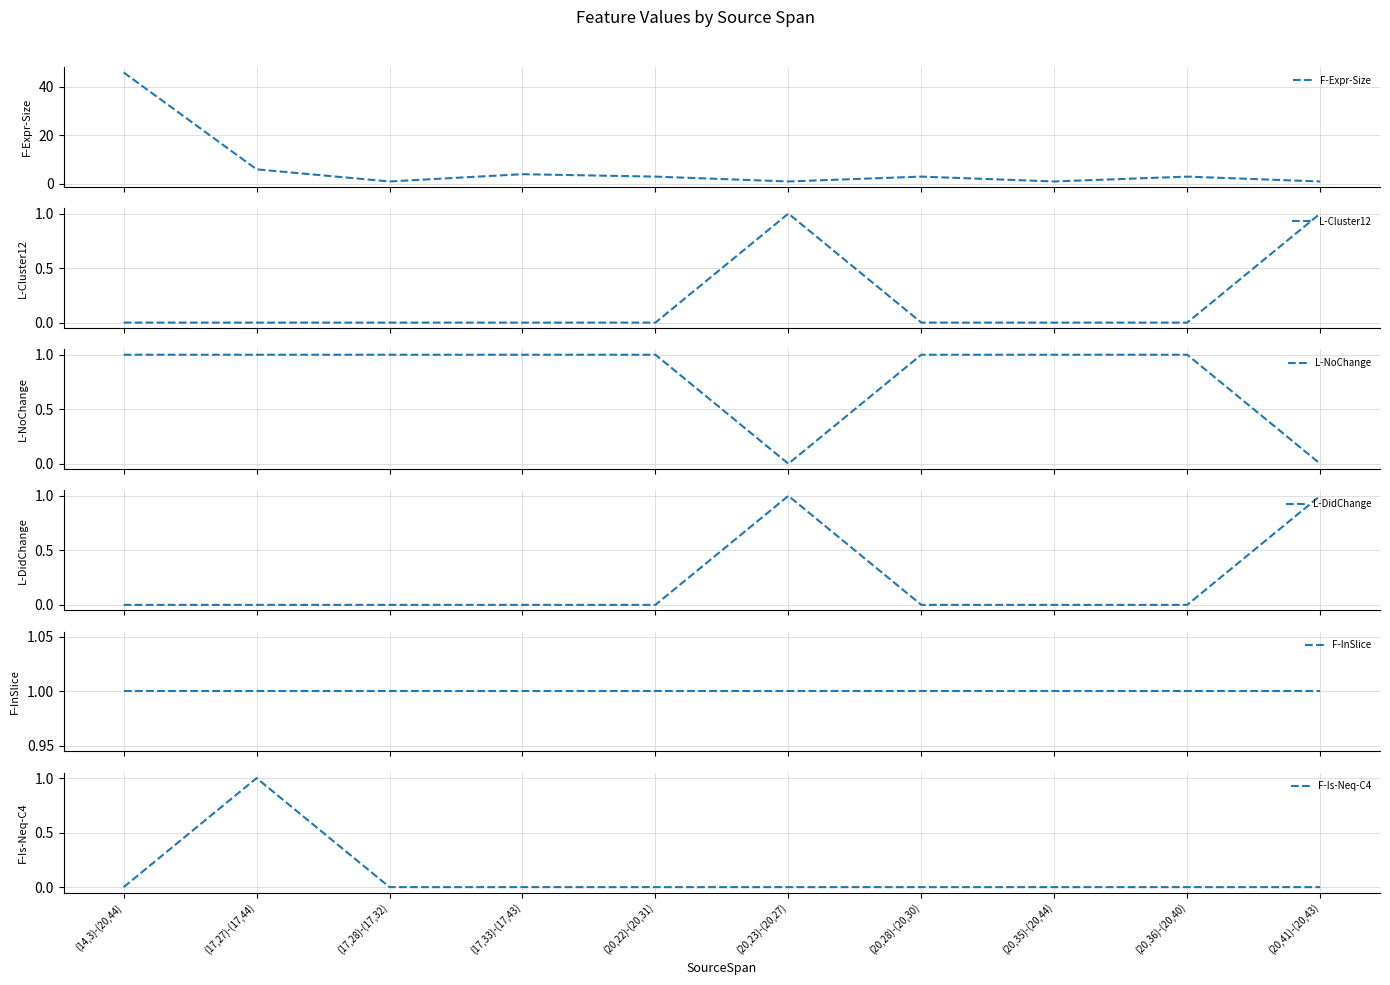

What is the spread (max minus min) of values at (17,33)-(17,43)?

4